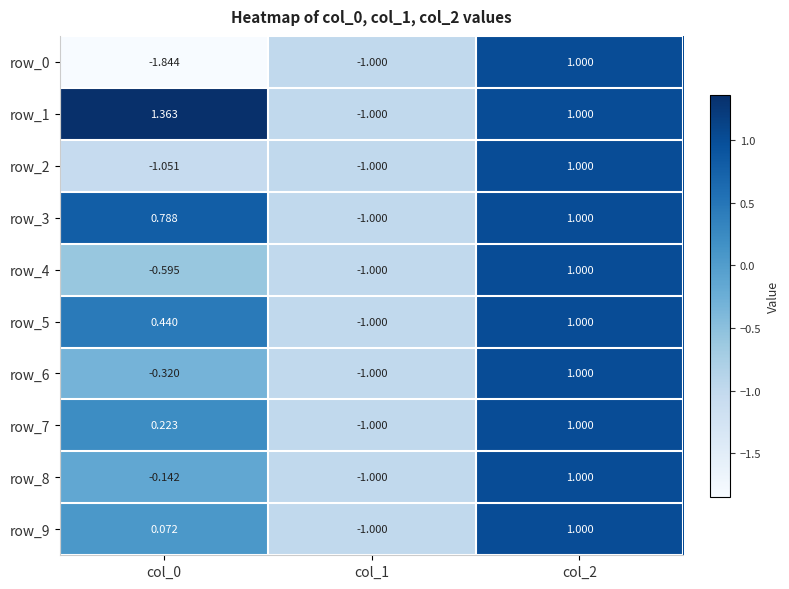

Which series has the largest total across all categories?

row_1